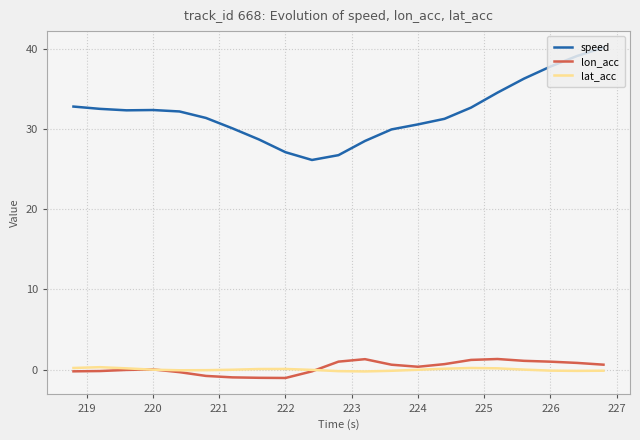

List the series in order of their peak value, lowest first.

lat_acc, lon_acc, speed